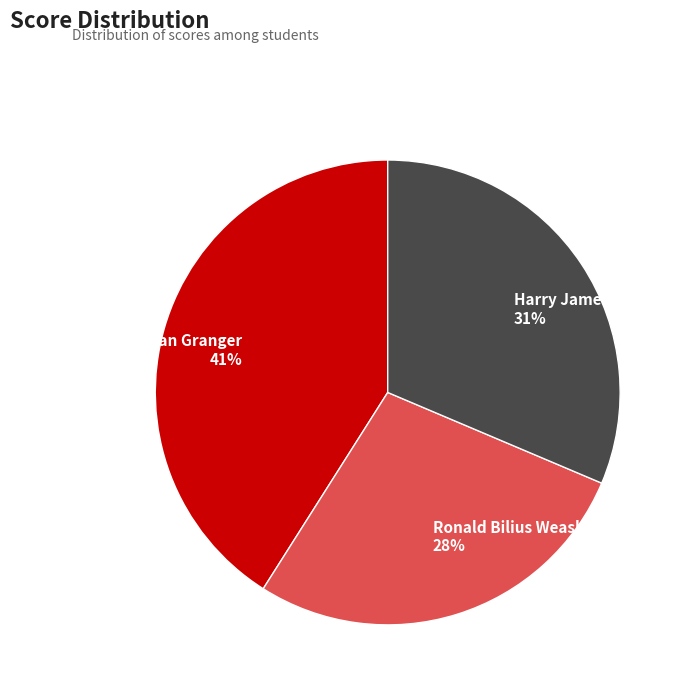

Is the sum of Harry James Potter and Hermione Jean Granger greater than half?

Yes